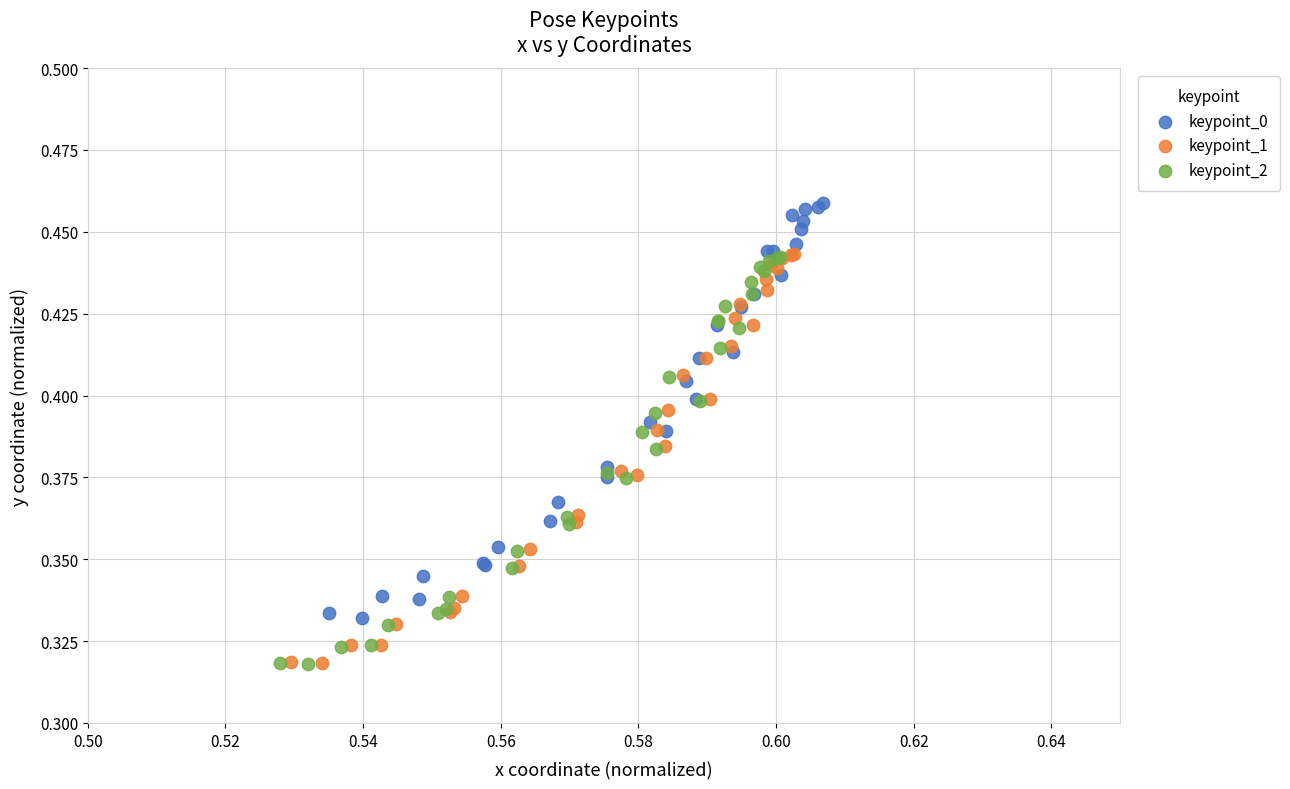

What are all the series names shown in the legend?

keypoint_0, keypoint_1, keypoint_2